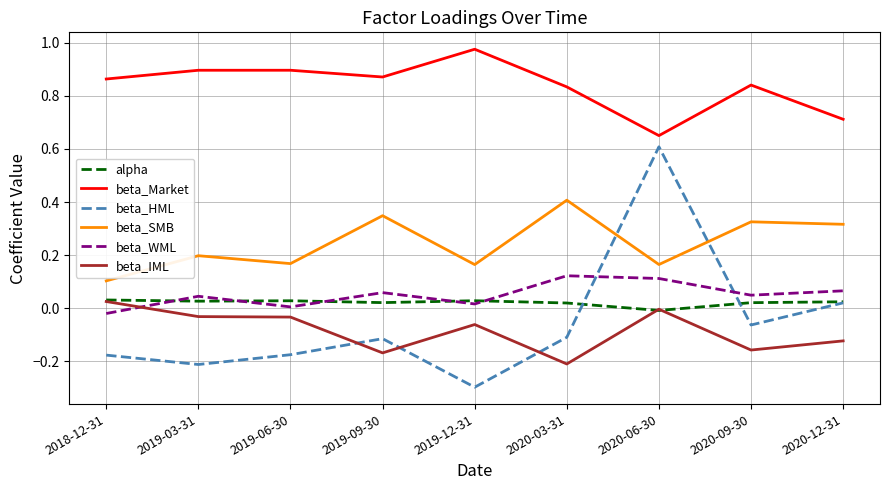

Rank the series at 2020-03-31 from highest to lowest value.

beta_Market, beta_SMB, beta_WML, alpha, beta_HML, beta_IML